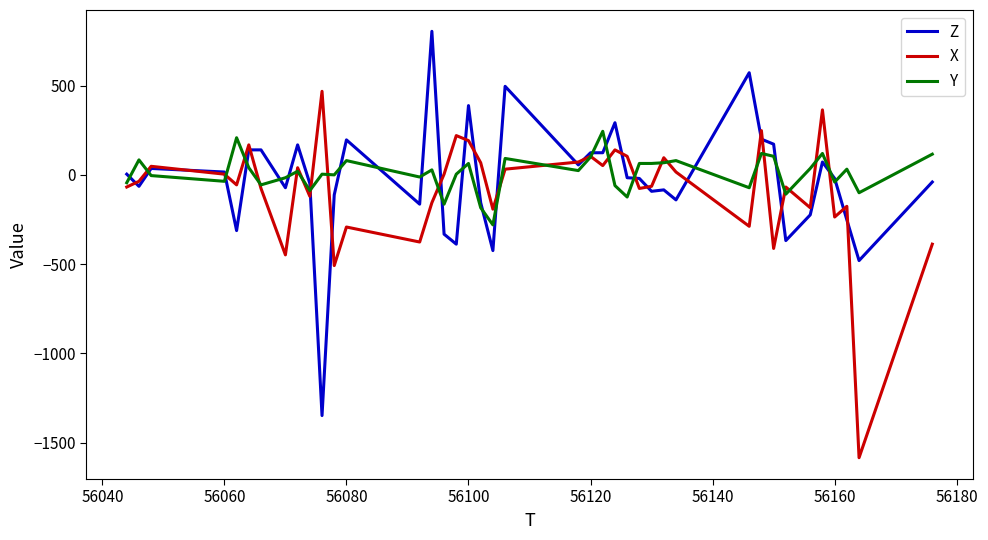

List the series in order of their peak value, highest first.

Z, X, Y